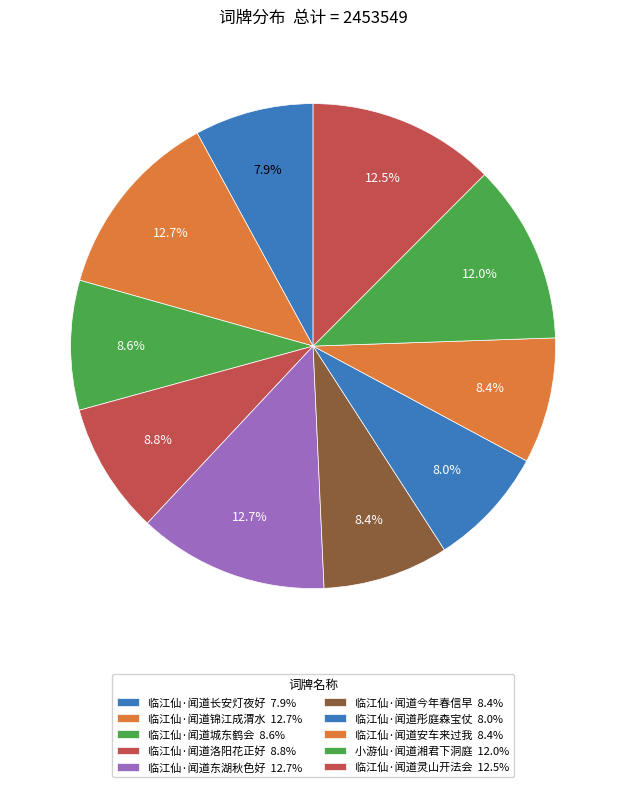

To the nearest percent, what is the combined percentage of 临江仙·闻道今年春信早 and 临江仙·闻道洛阳花正好?

17%